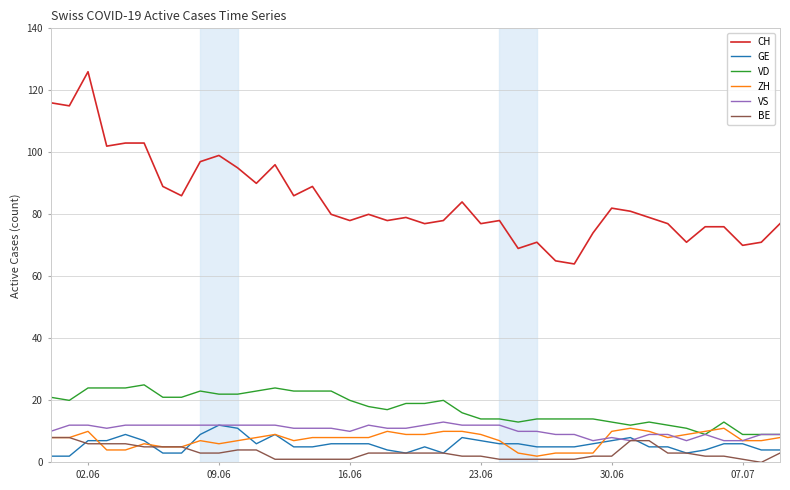

Is this an area chart (filled region under the line)?

No